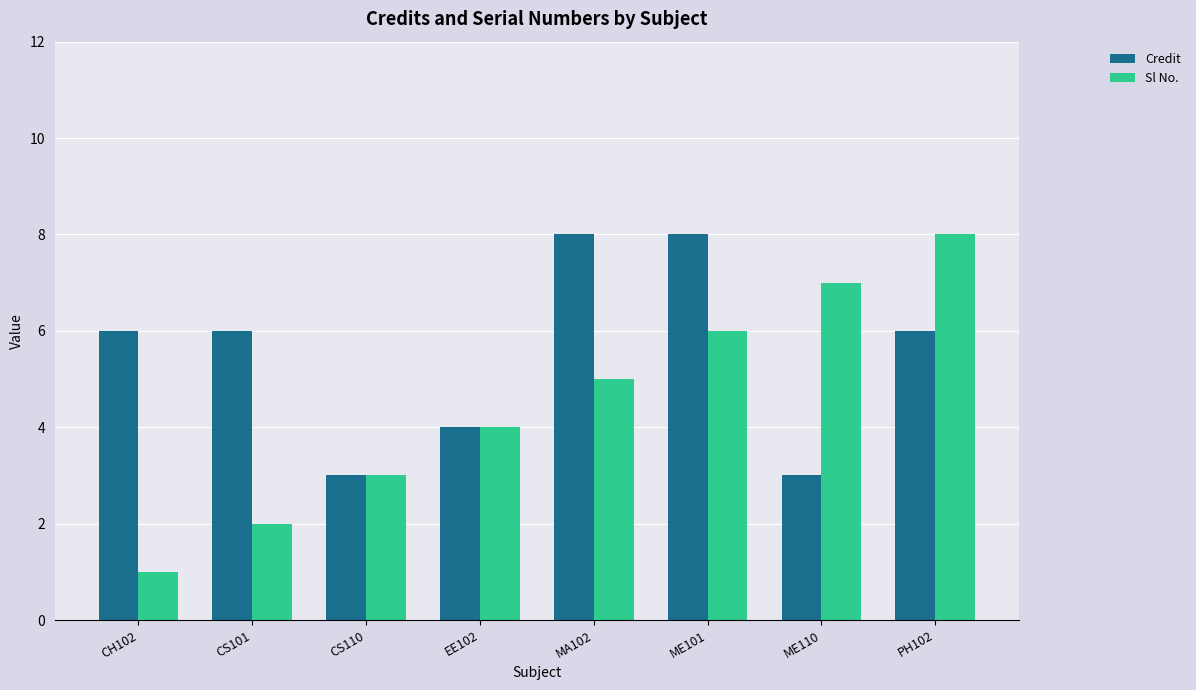

What is the difference between the maximum and minimum values in the Sl No. series?

7